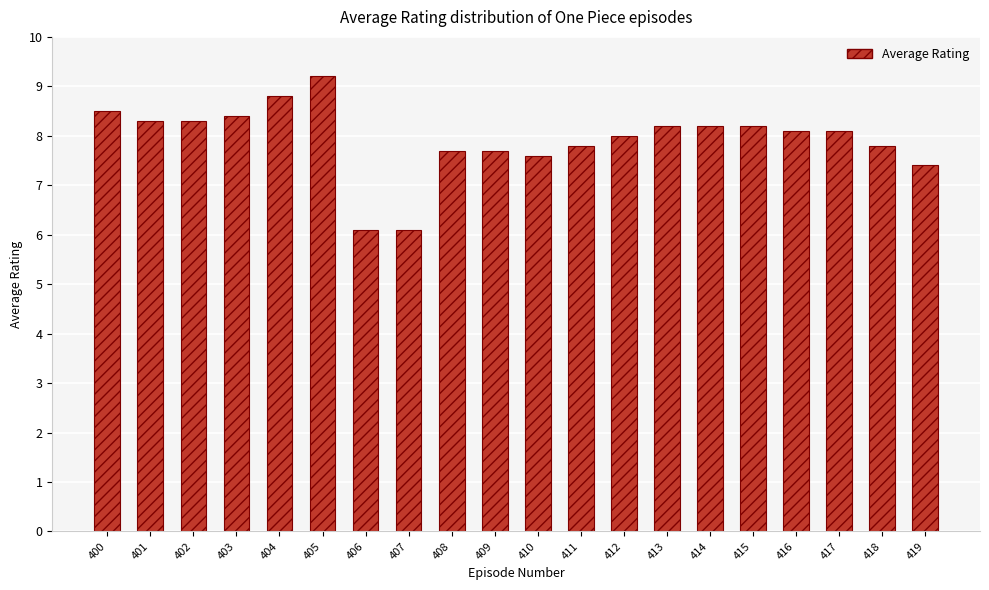

What is the value of the 3rd bar from the left?

8.3